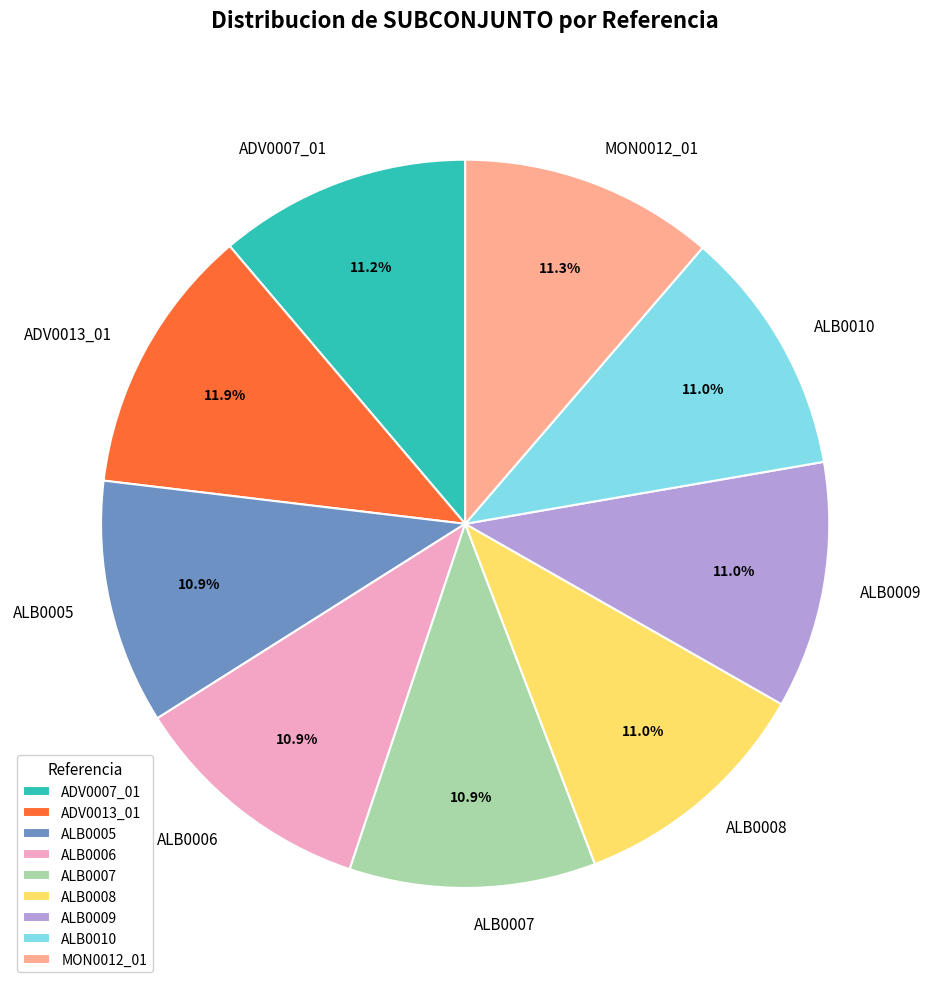

The ADV0013_01 slice represents 12% of the pie. True or false?

True